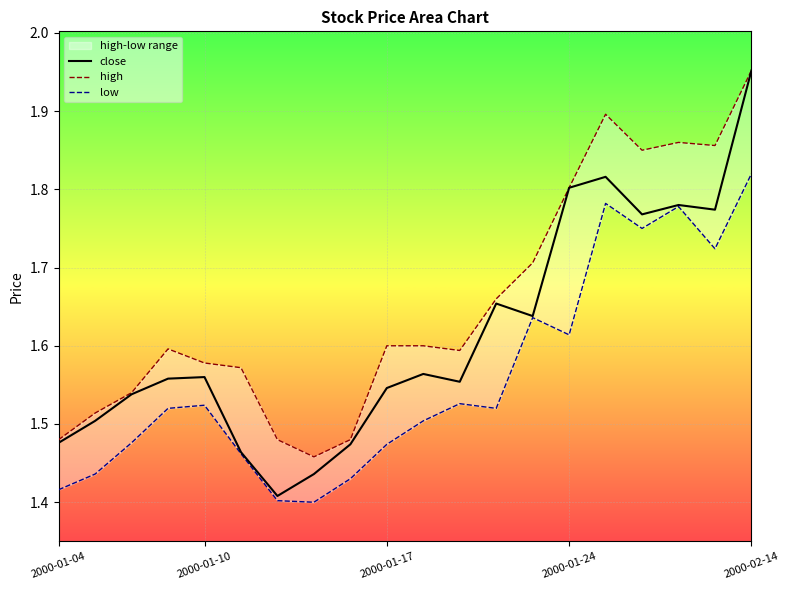

Is this an area chart (filled region under the line)?

No